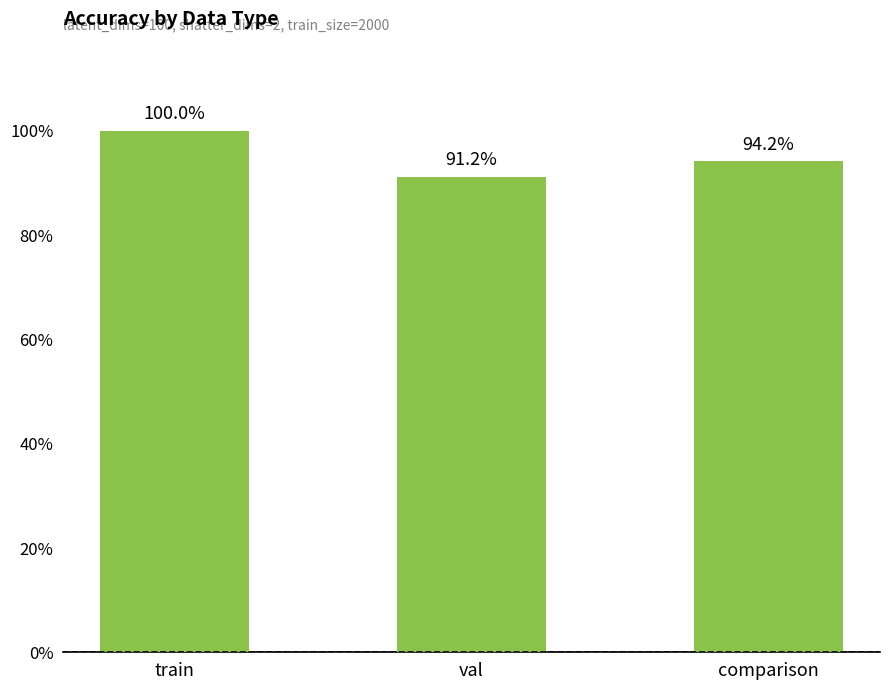

Are the bars horizontal?

No